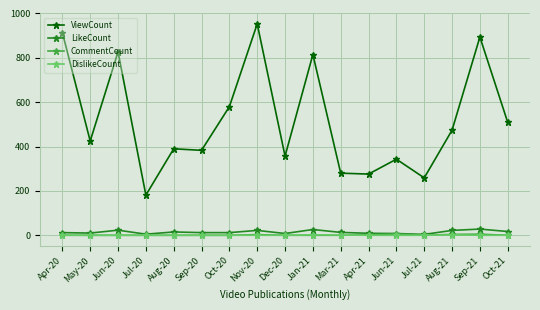

Is it true that CommentCount equals 0 at Jun-20?

True